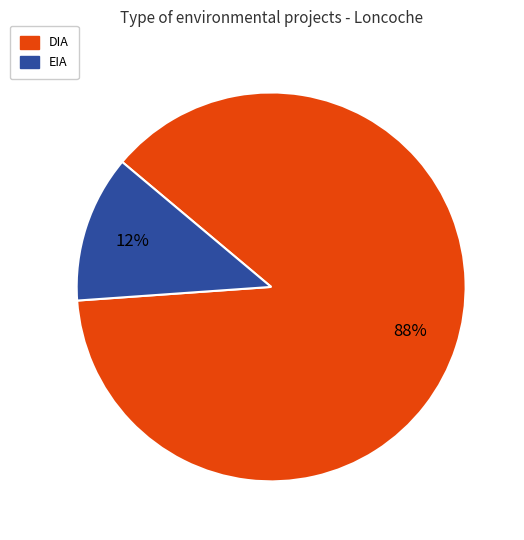

To the nearest percent, what percentage of the pie is DIA?

88%